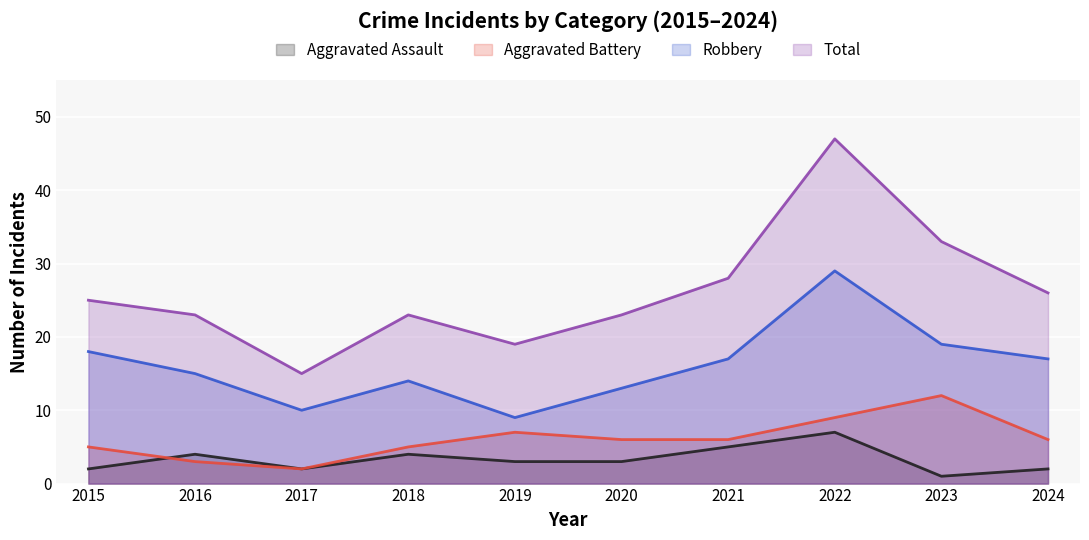

True or false: Aggravated Battery and Robbery intersect in this chart.

False